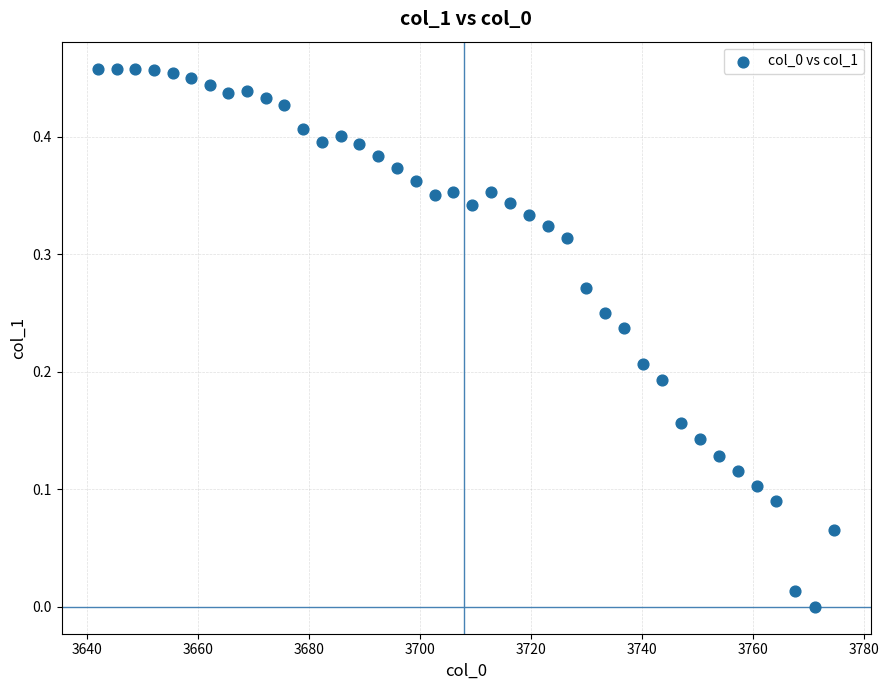

What is the range of X values (max minus min)?

132.6